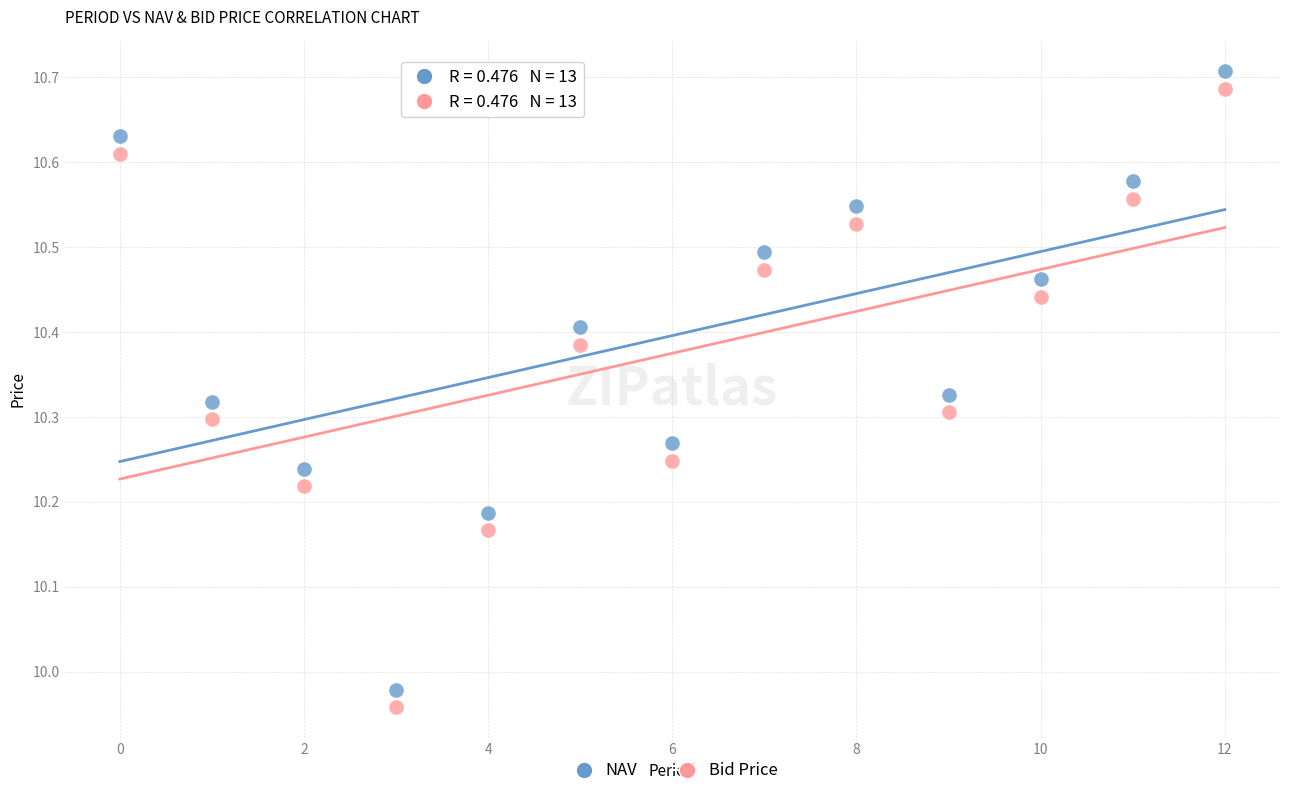

Across all data points, what is the range of Y values (max minus min)?

0.7